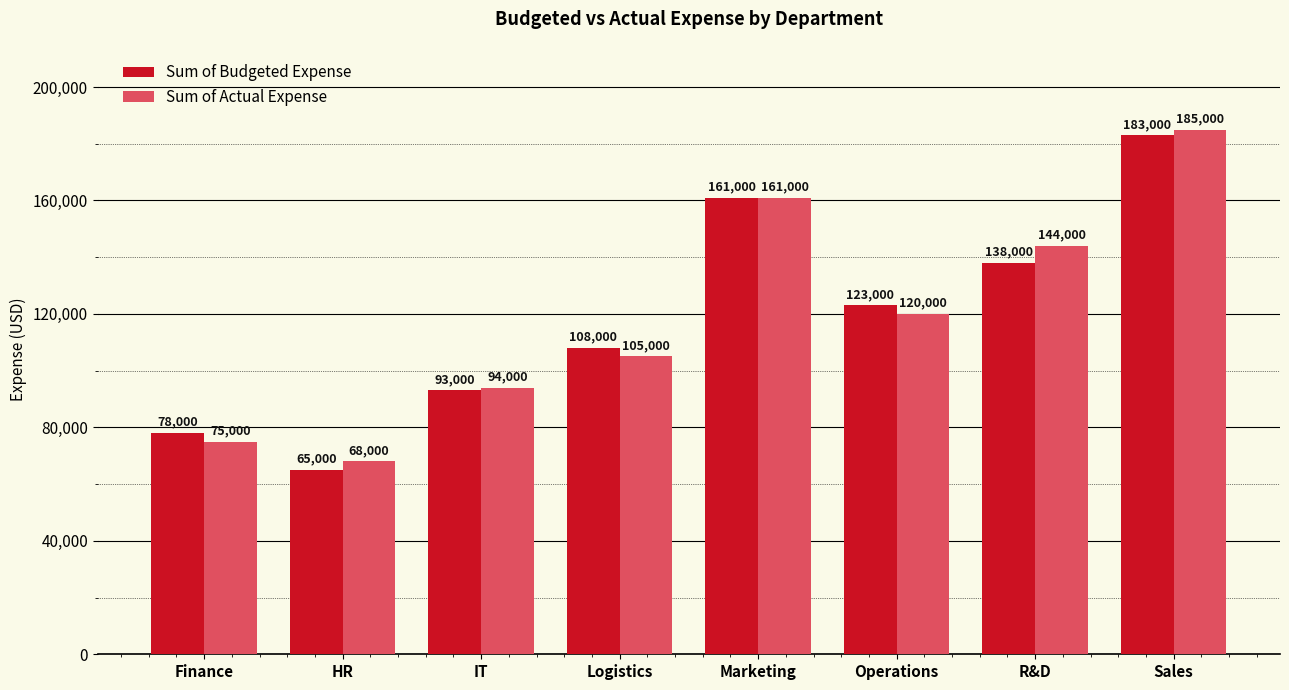

Is it true that Sum of Actual Expense equals 68000 at HR?

True